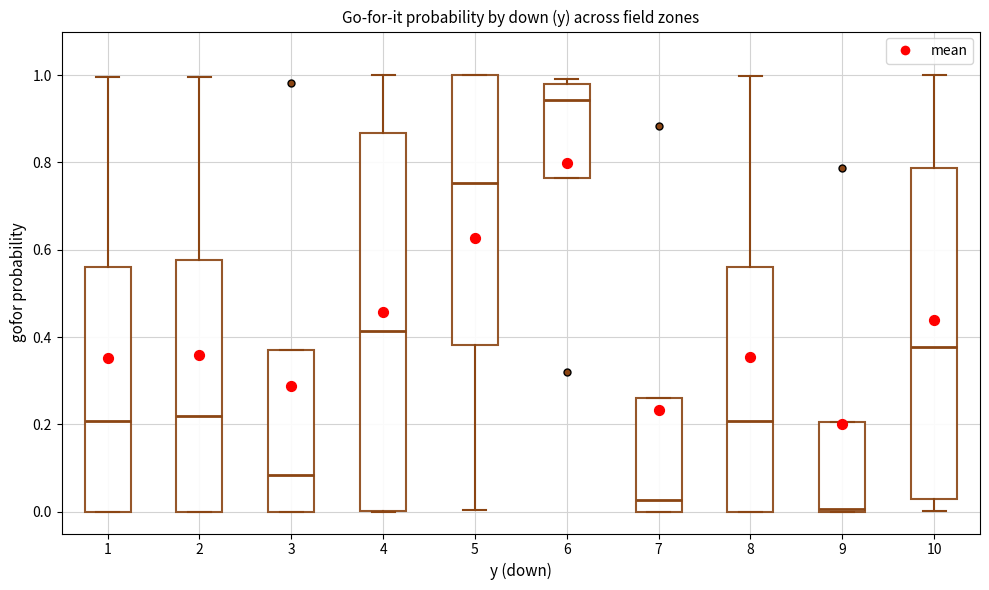

Which box's median line is the lowest?

9